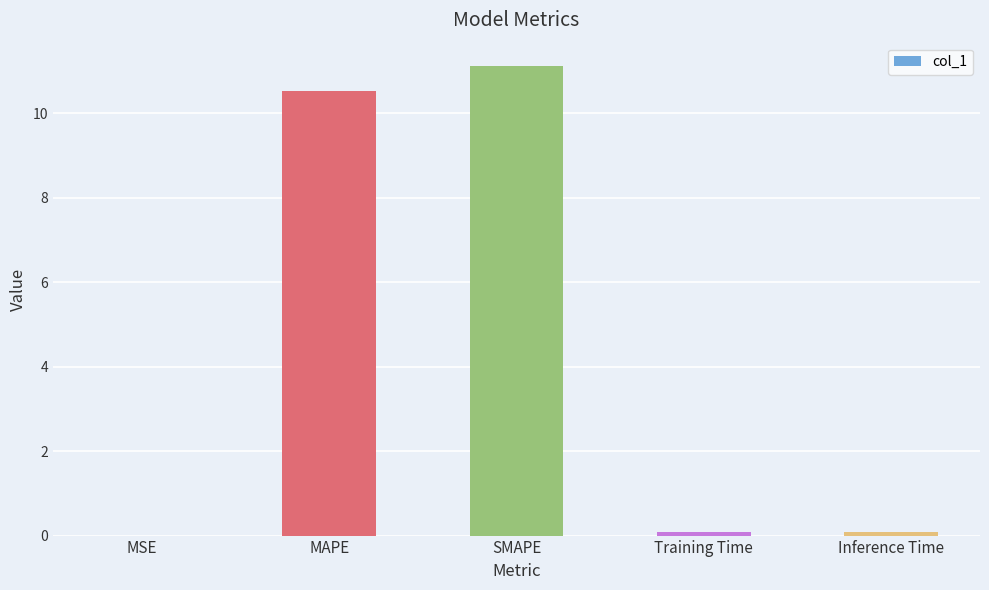

What is the sum of all values?

21.8